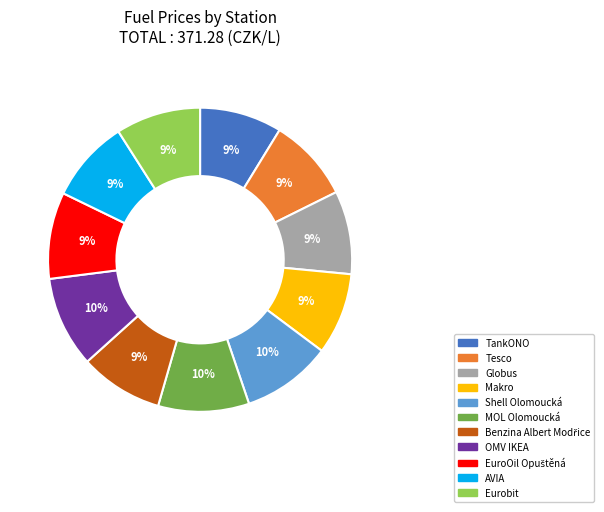

To the nearest percent, what percentage of the pie is Tesco?

9%